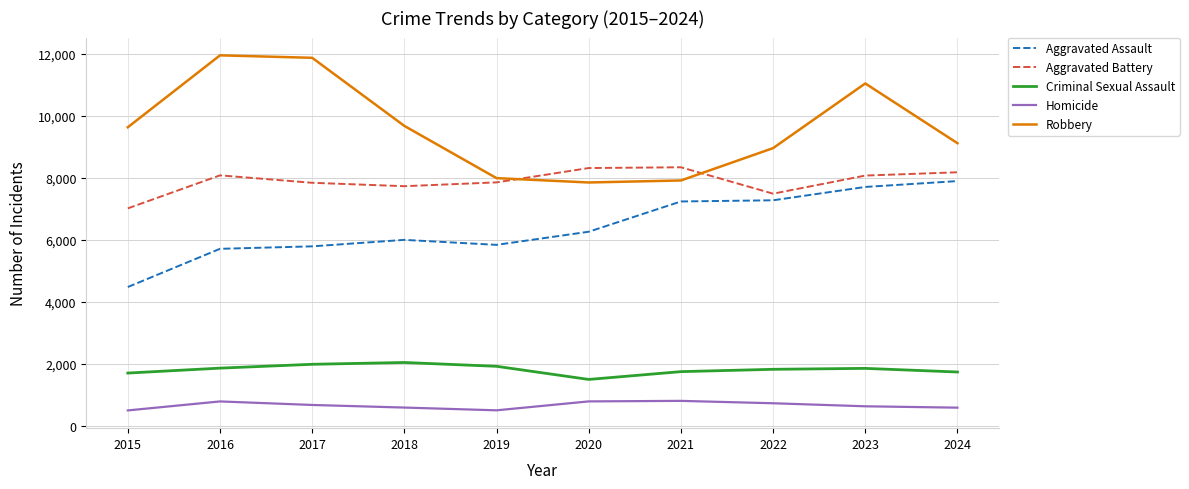

Is it true that Homicide equals 629 at 2023?

True